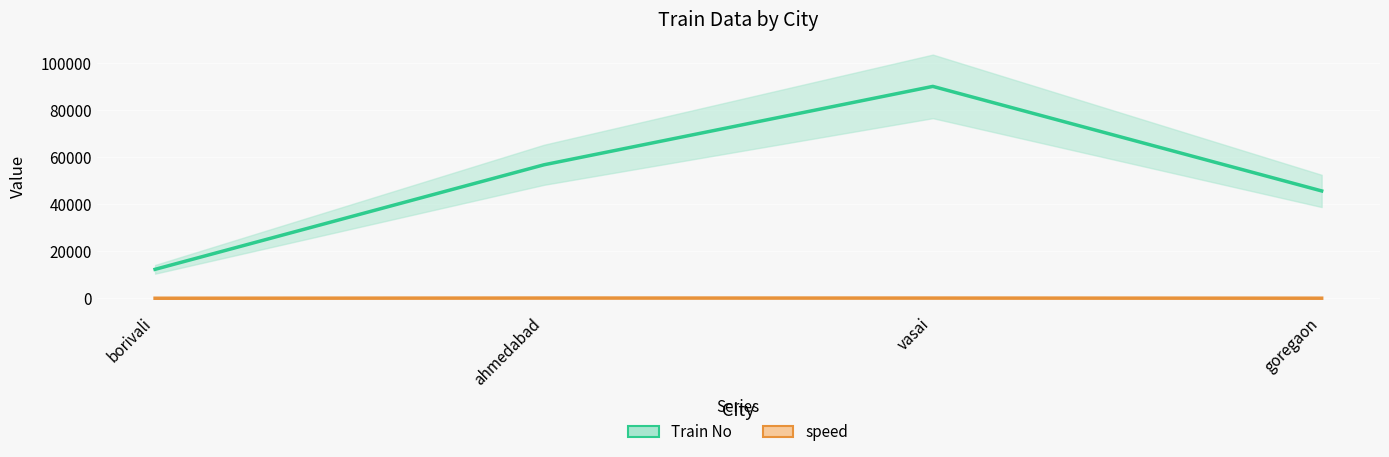

What position from the right is borivali?

4